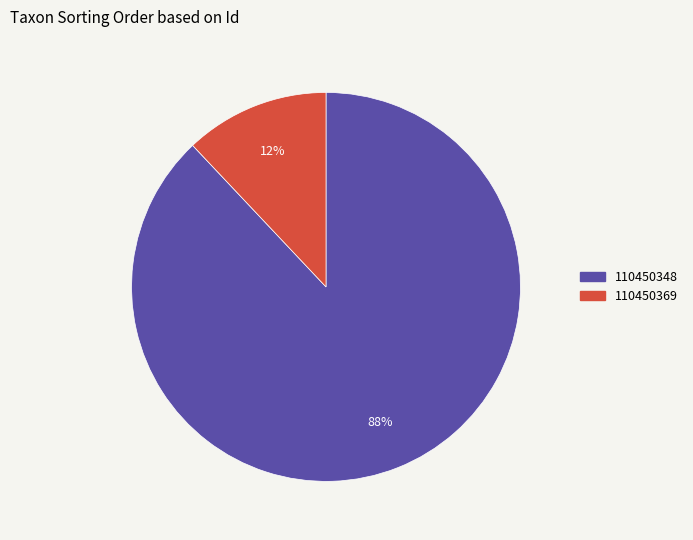

Do 110450369 and 110450348 together represent more than half of the pie?

Yes